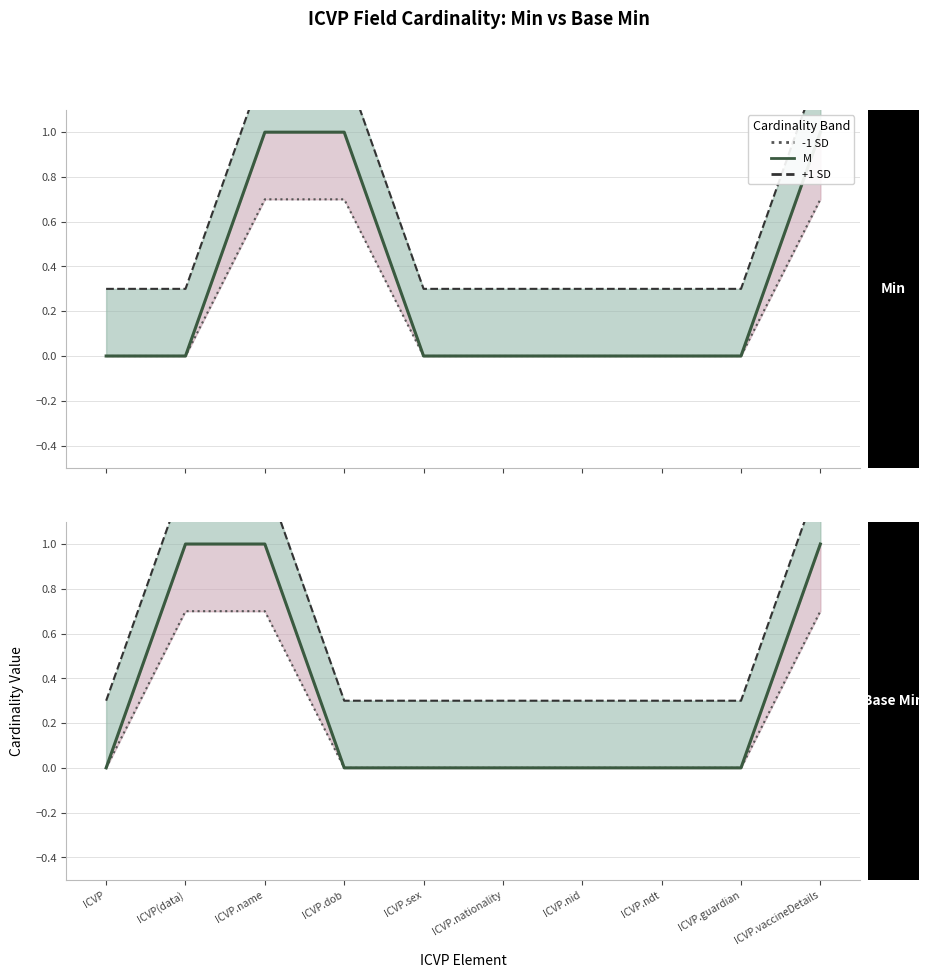

True or false: +1 SD and M cross at least once.

False